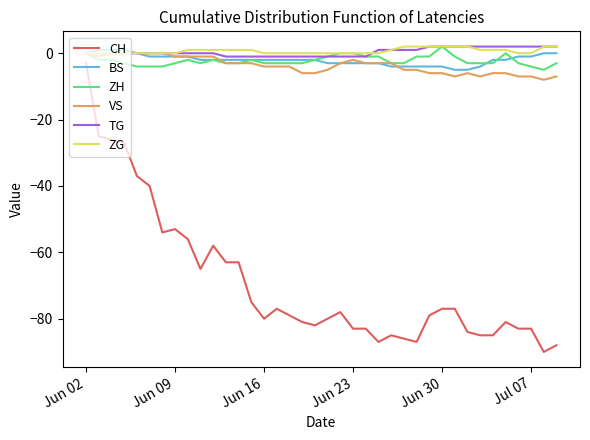

Which series has the largest range (max minus min)?

CH